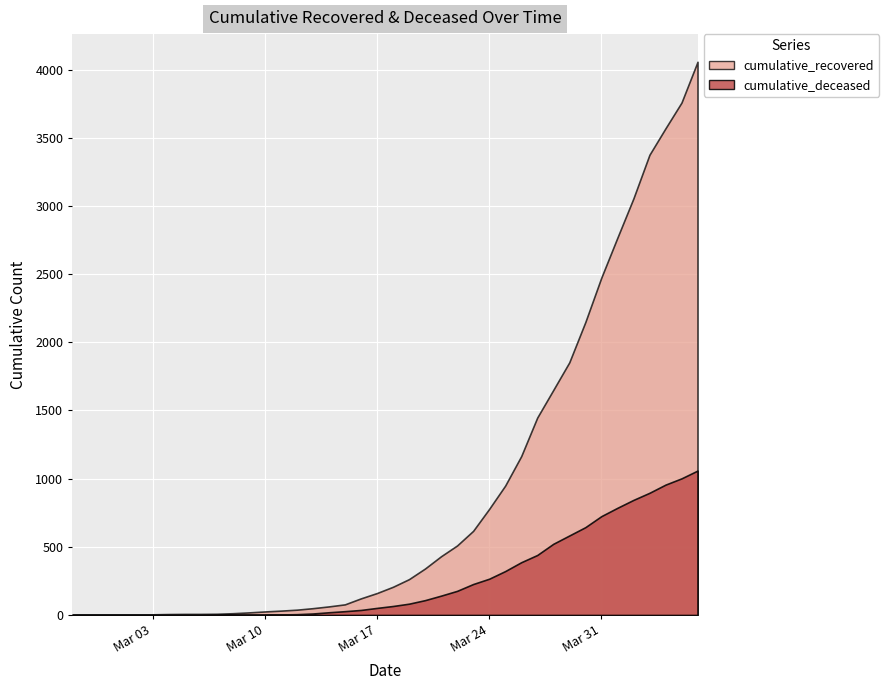

What is the difference between the highest and lowest values at 2020-04-05?

2756